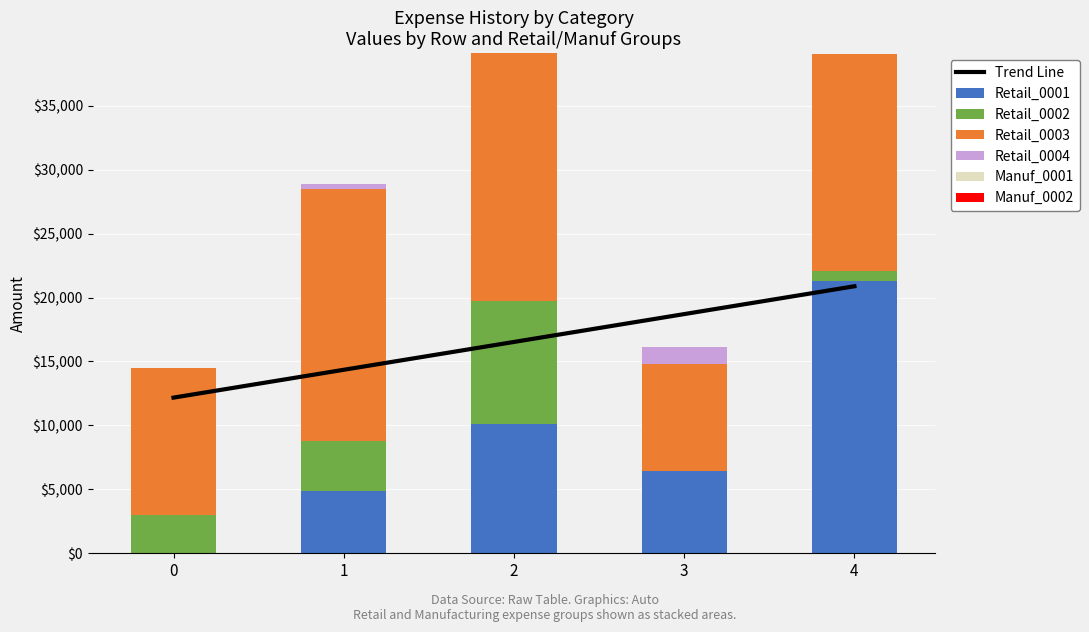

At which category is the sum across all series the highest?

2